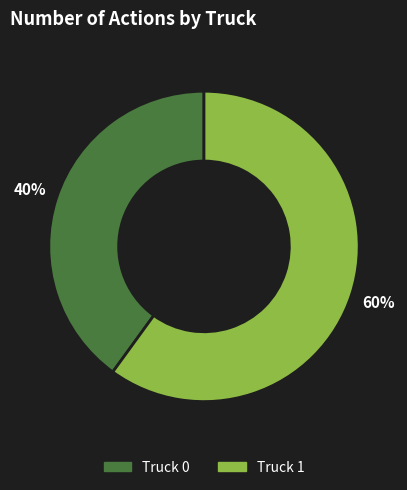

Which slice is the largest?

Truck 1